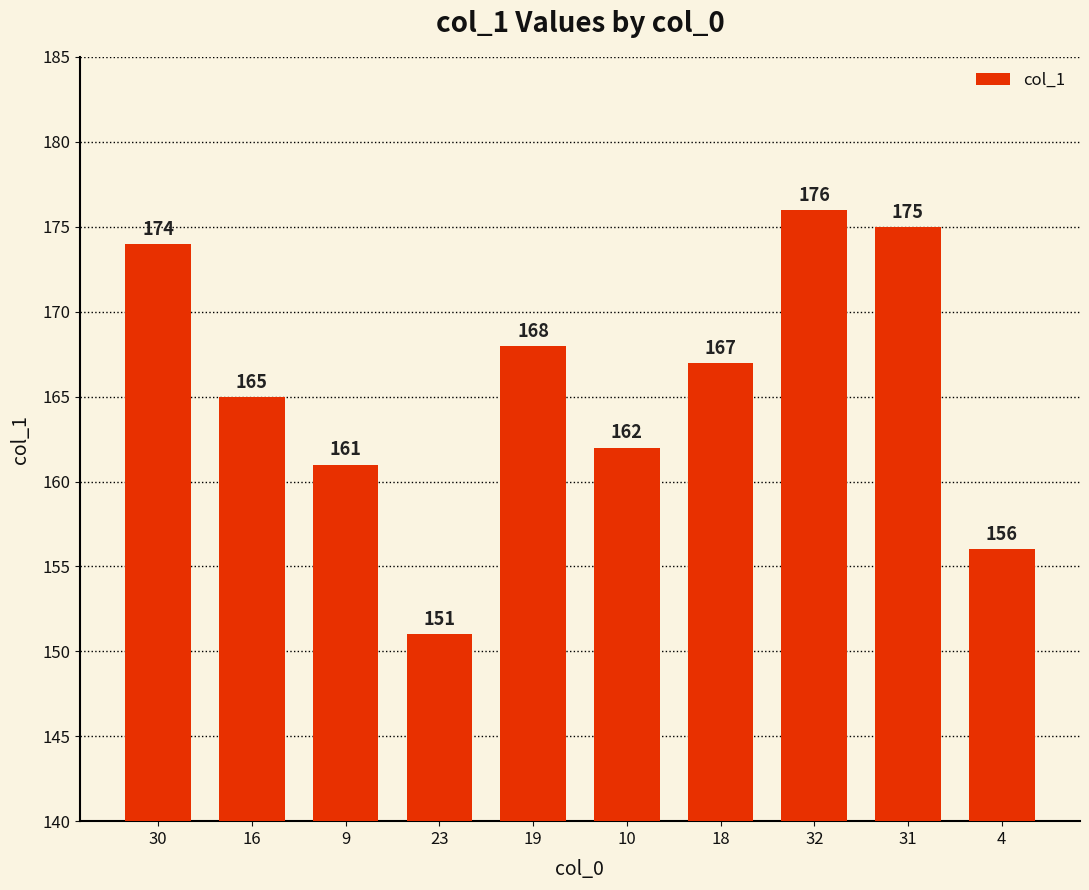

What is the change in value from 10 to 18?

+5